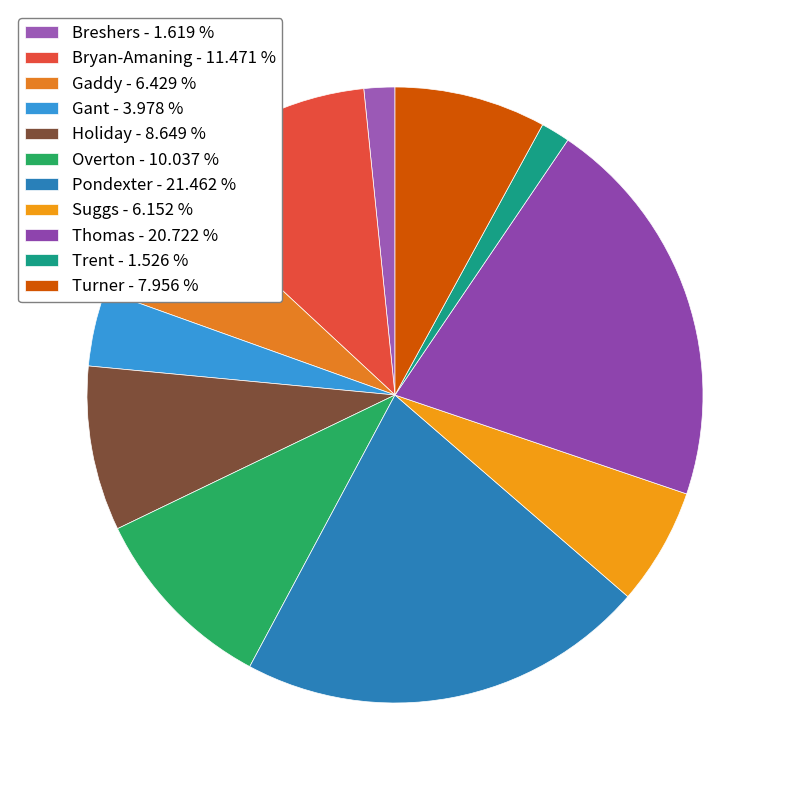

Is it true that Trent is 2% of the pie?

True